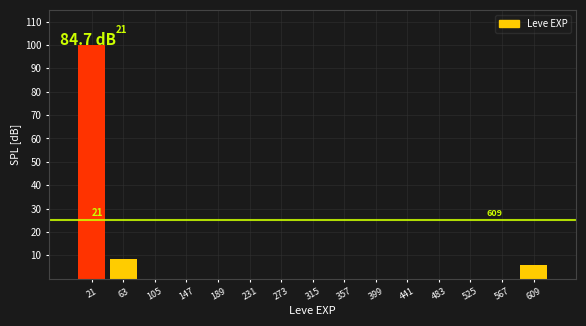

Which range on the x-axis has the tallest bar?

0 to 45